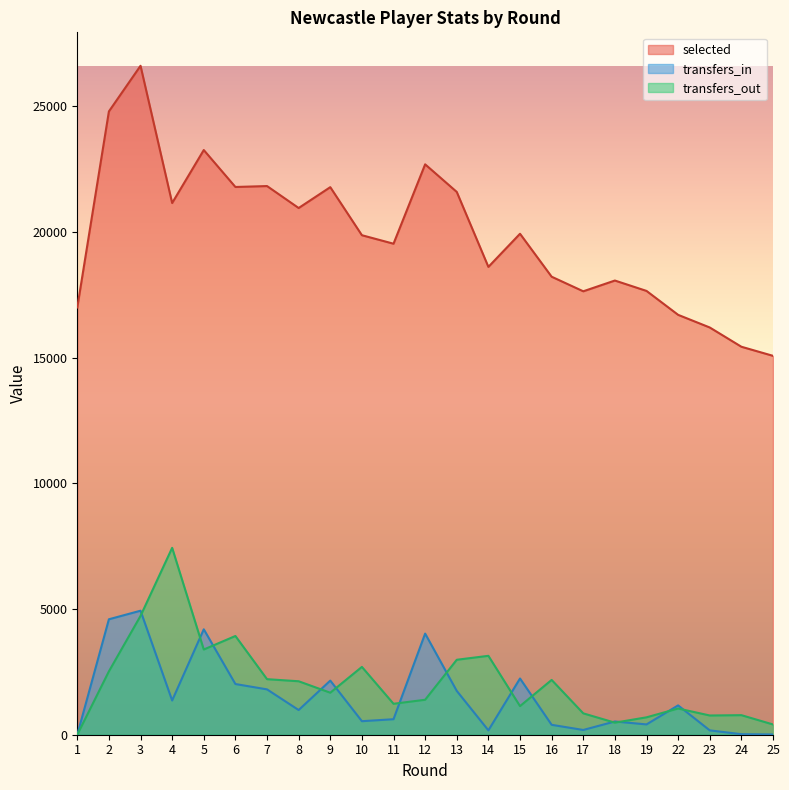

Rank the series by their maximum value, from lowest to highest.

transfers_in, transfers_out, selected